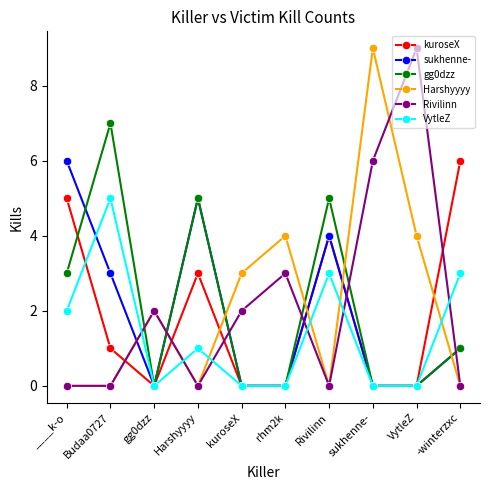

True or false: kuroseX has more than 1 points higher than both neighbors.

True